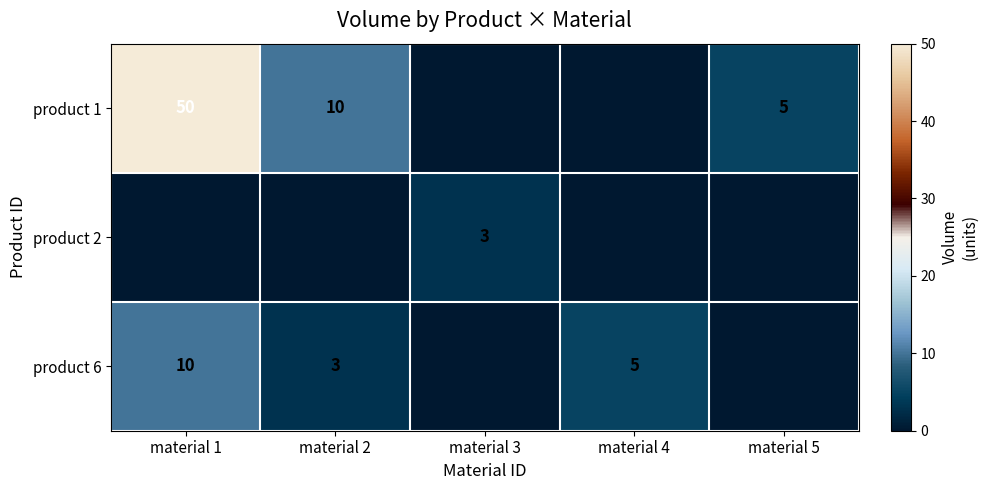

Is it true that product 1 equals 6 at material 2?

False